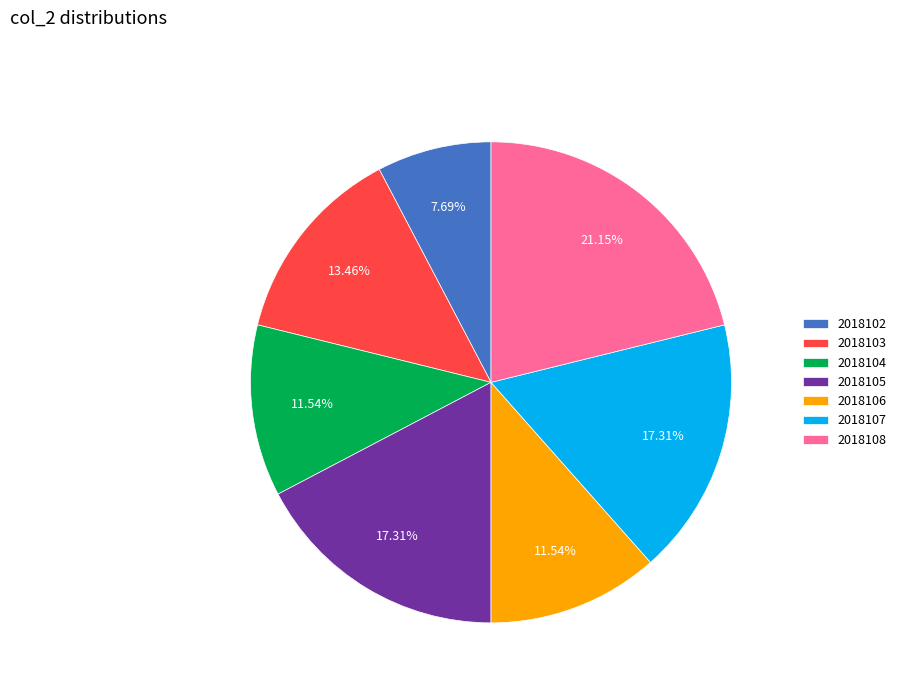

To the nearest percent, what is the average slice percentage?

14%